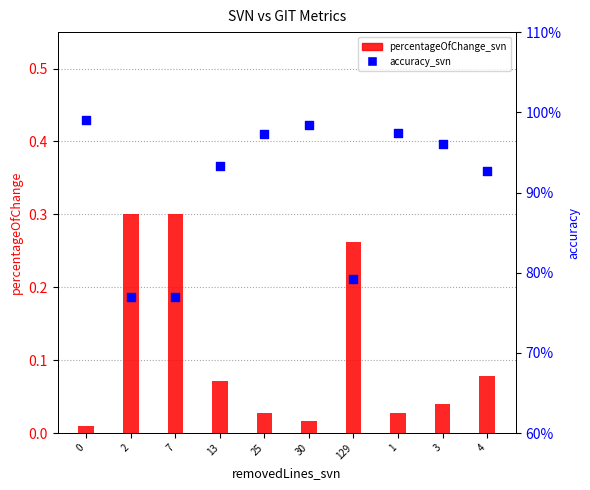

Which series has the largest total across all categories?

accuracy_svn